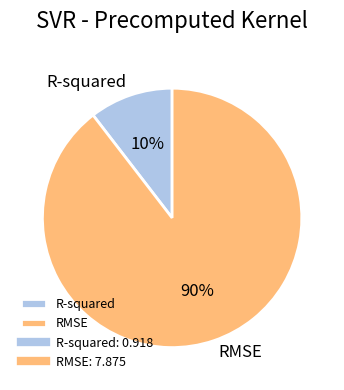

Rank the categories by value from lowest to highest.

R-squared, RMSE